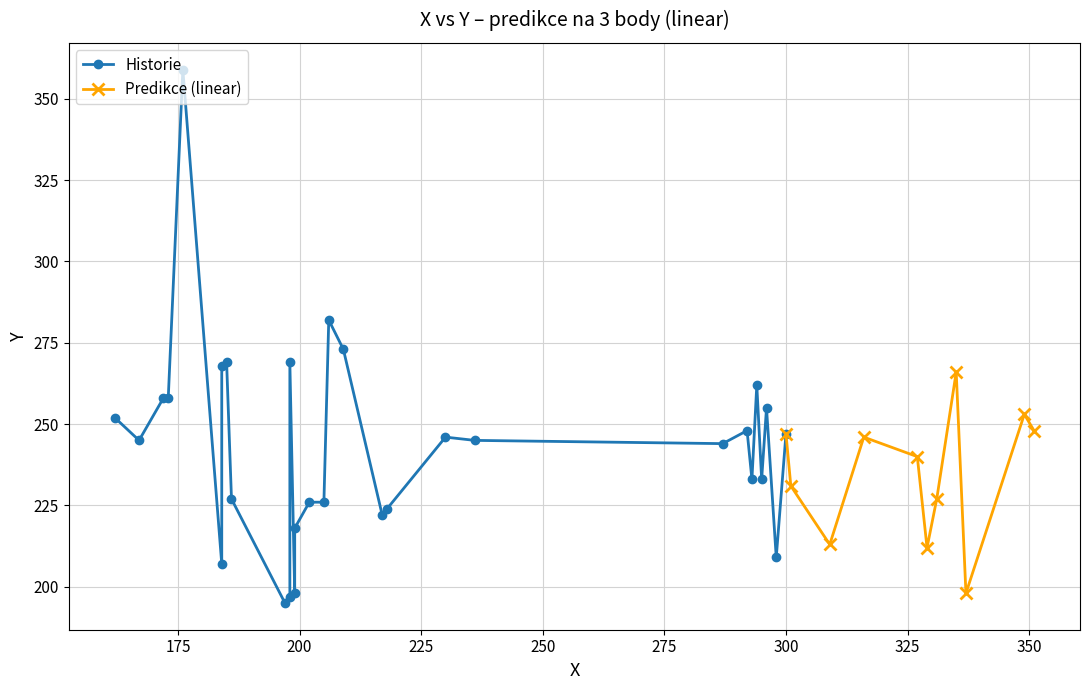

What is the maximum value shown in the chart?

359